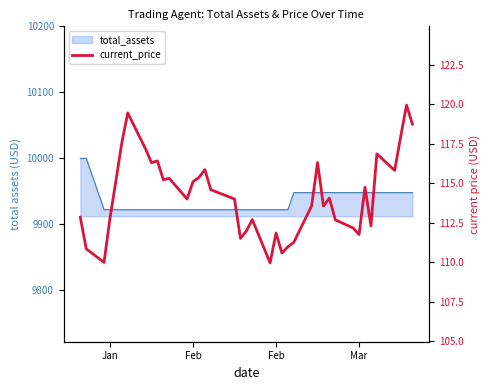

What is the average value?

114.2